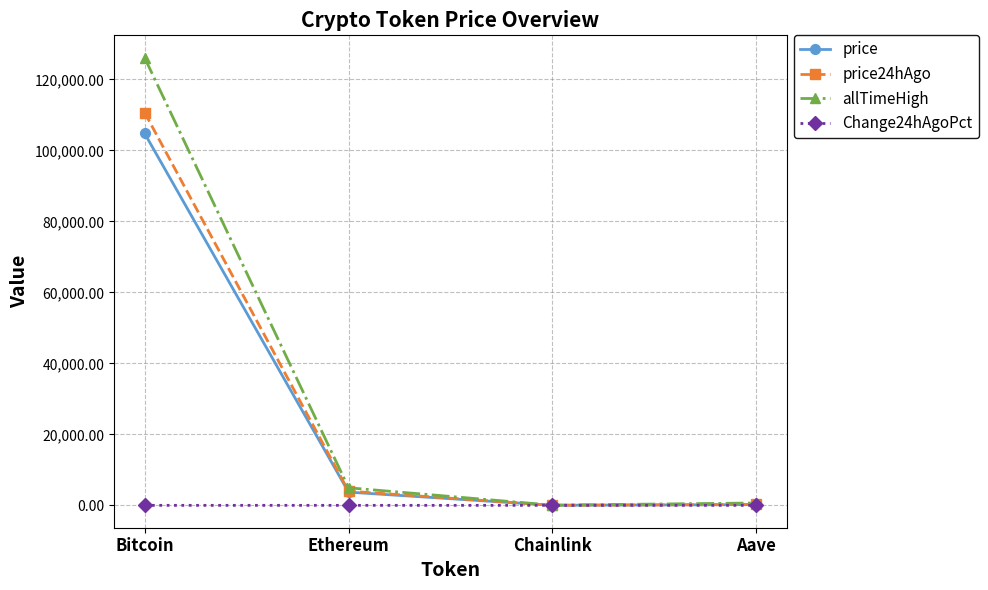

List the series in order of their peak value, highest first.

allTimeHigh, price24hAgo, price, Change24hAgoPct